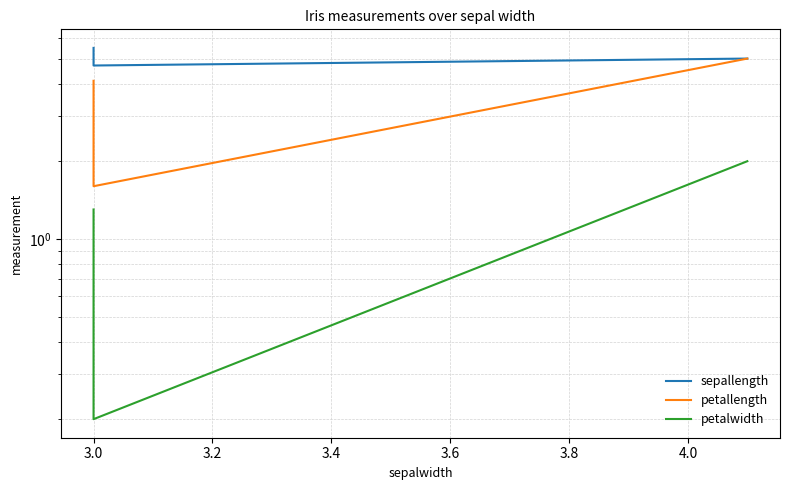

How many data points in petallength are above 4?

2